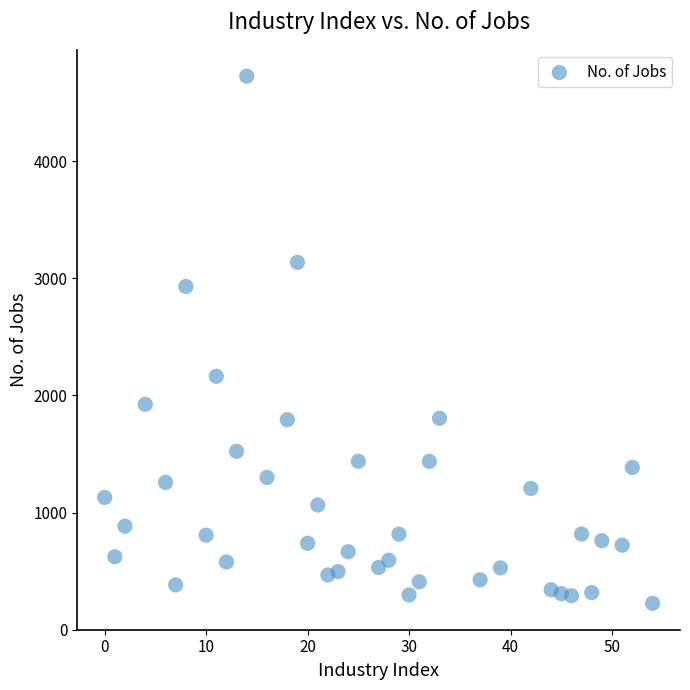

What Y value in the scatter plot is closest to 2475?

2163